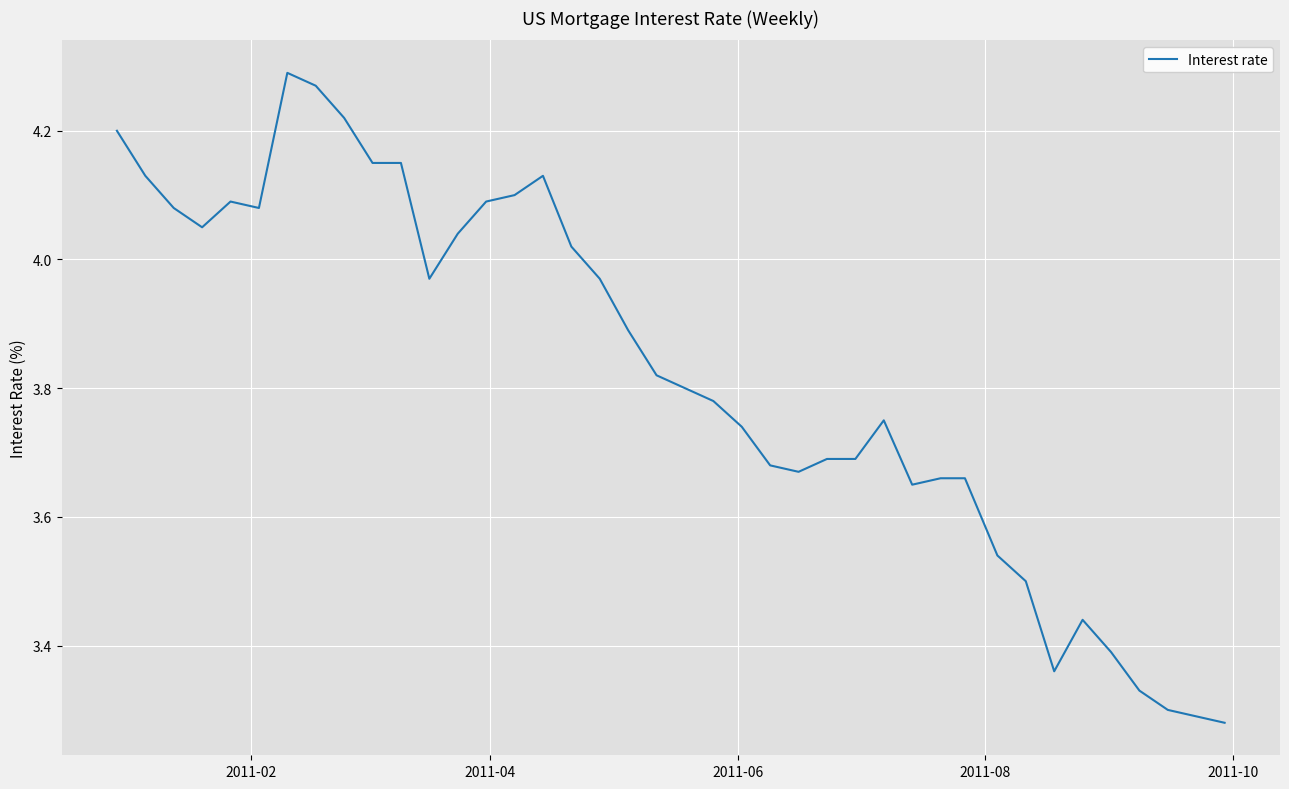

True or false: the data has more than 0 interior local peaks.

True